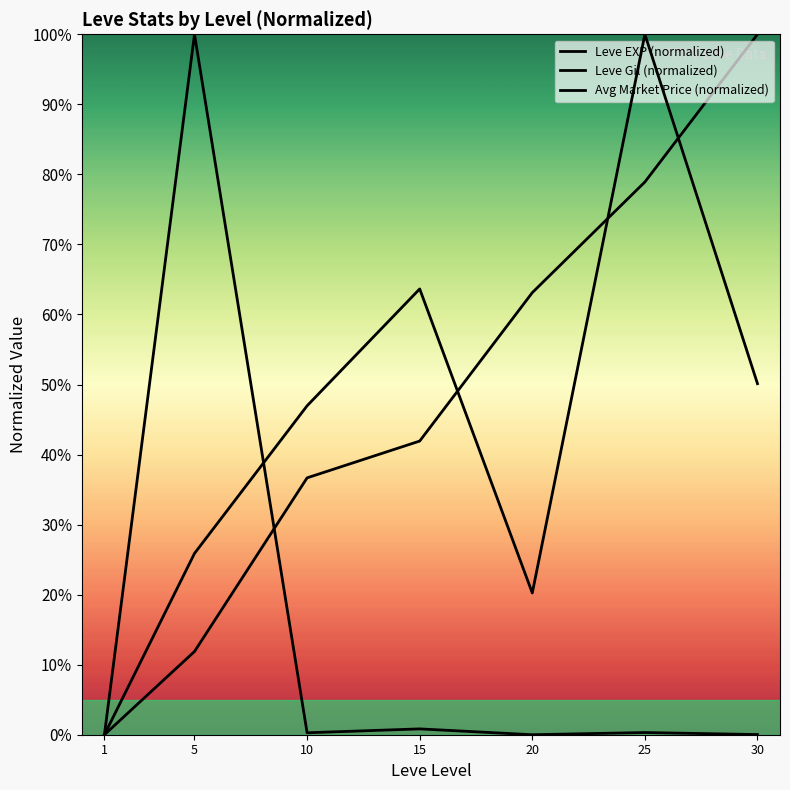

Which label corresponds to the smallest value in the chart?

1